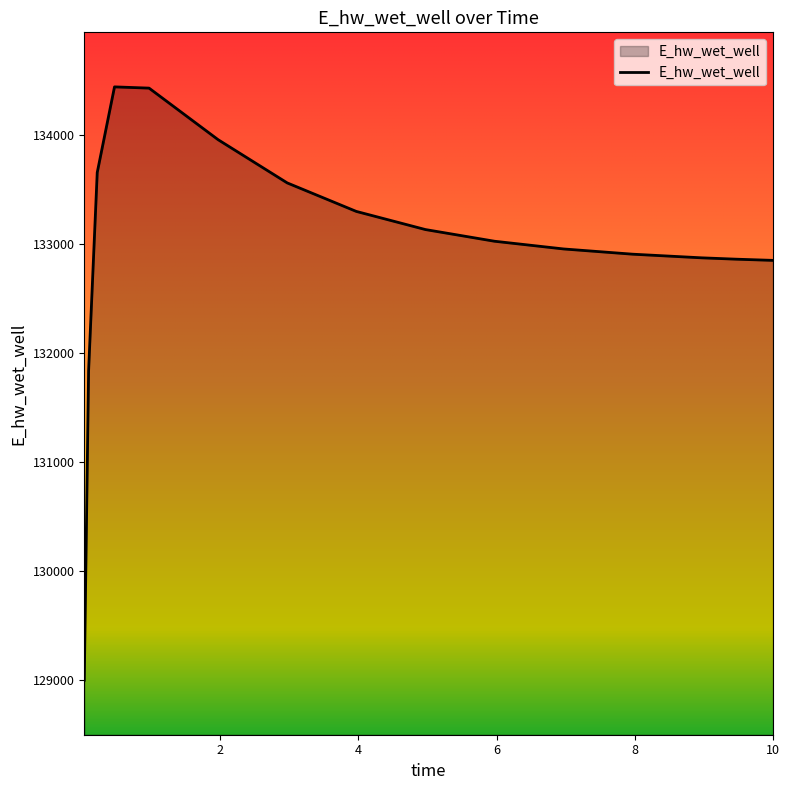

What is the difference between the maximum and minimum values?

5439.3